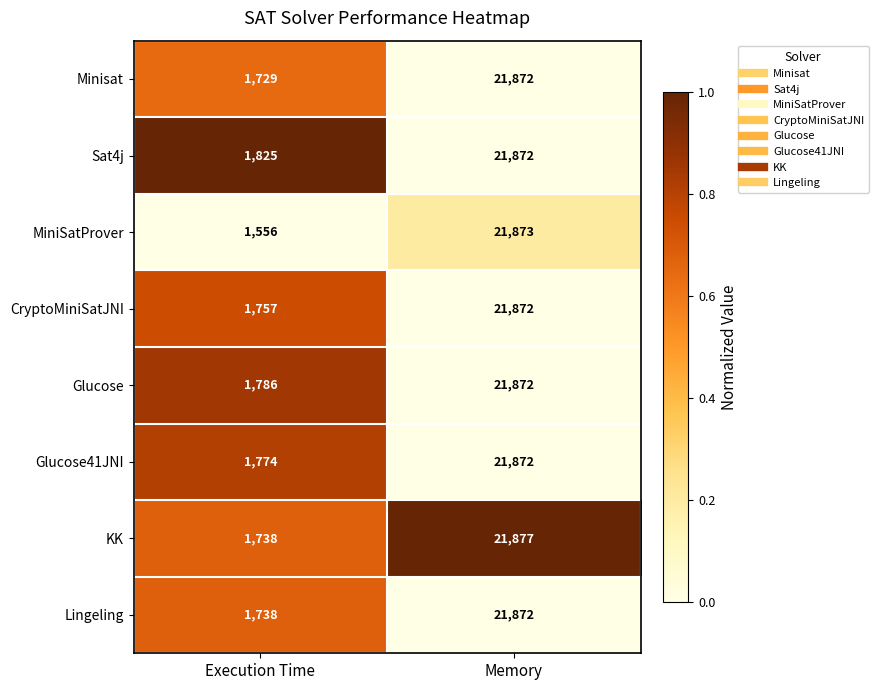

What is the total value across all series at Memory?

174982